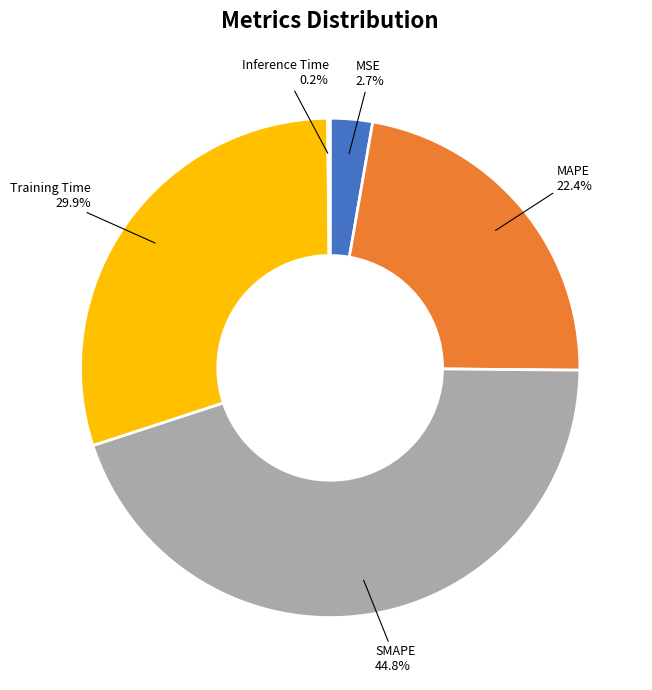

Is there any slice that represents more than half of the pie?

No